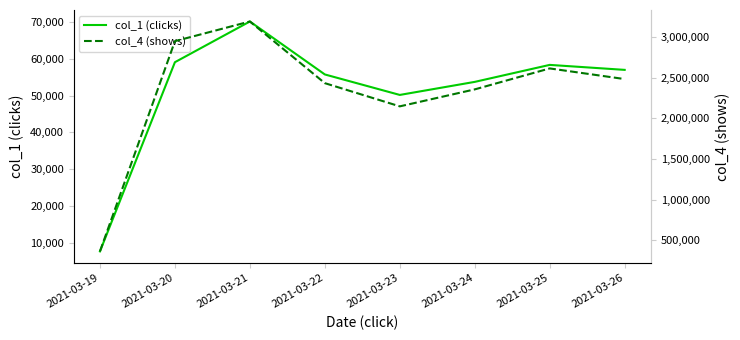

What are all the series names shown in the legend?

col_1 (clicks), col_4 (shows)